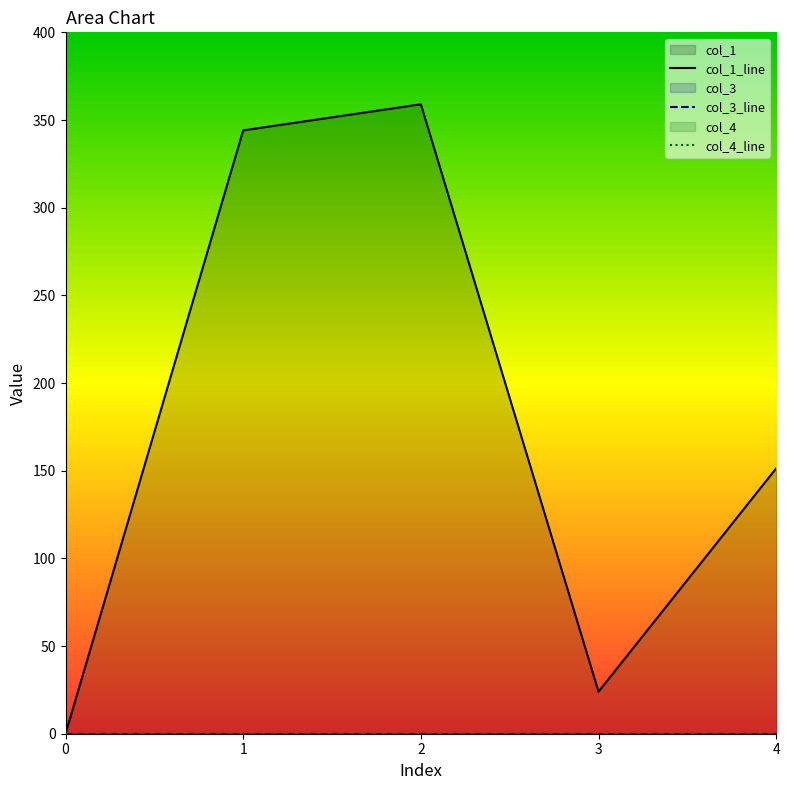

What is the average value of the col_1 series?

175.7